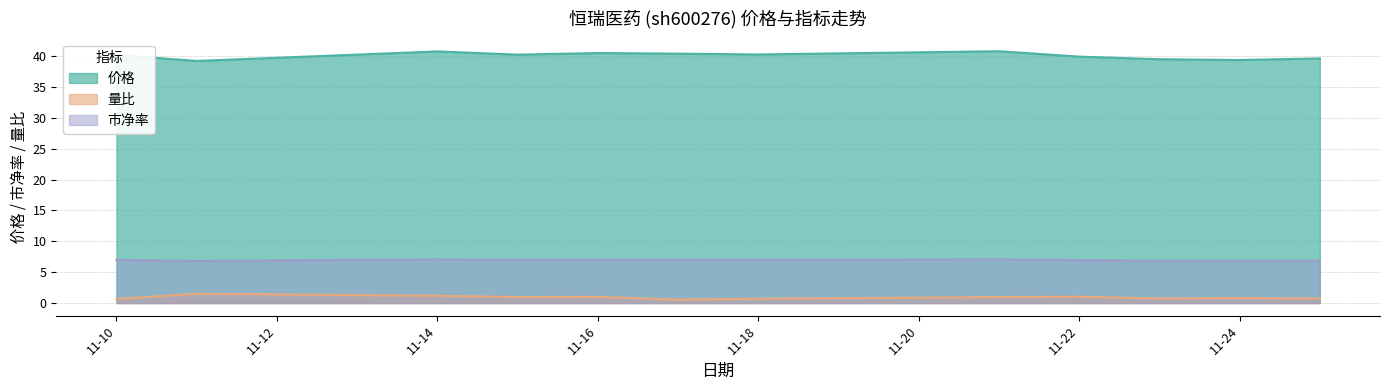

What is the difference between the 市净率 values at 2022-11-11 and 2022-11-15?

0.2